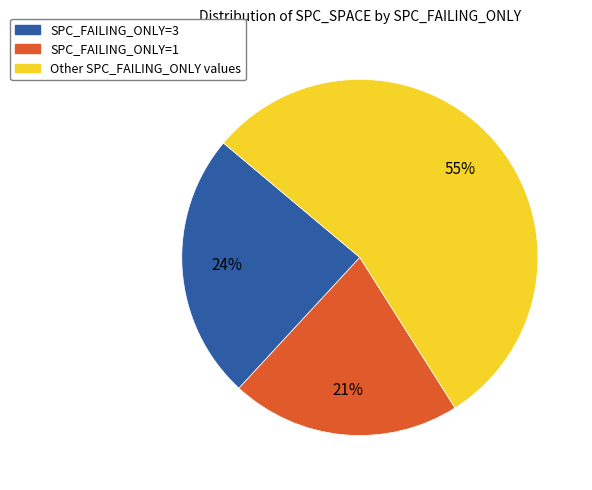

To the nearest percent, what percentage of the pie is Other SPC_FAILING_ONLY values?

55%